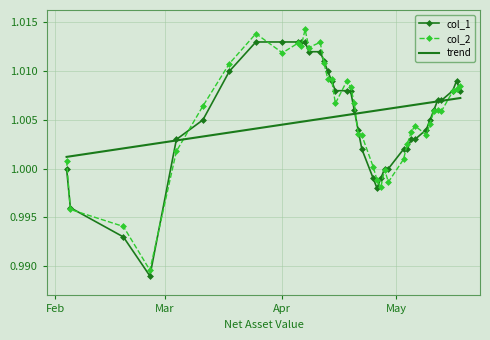

How many trend values are between 1 and 2?

40